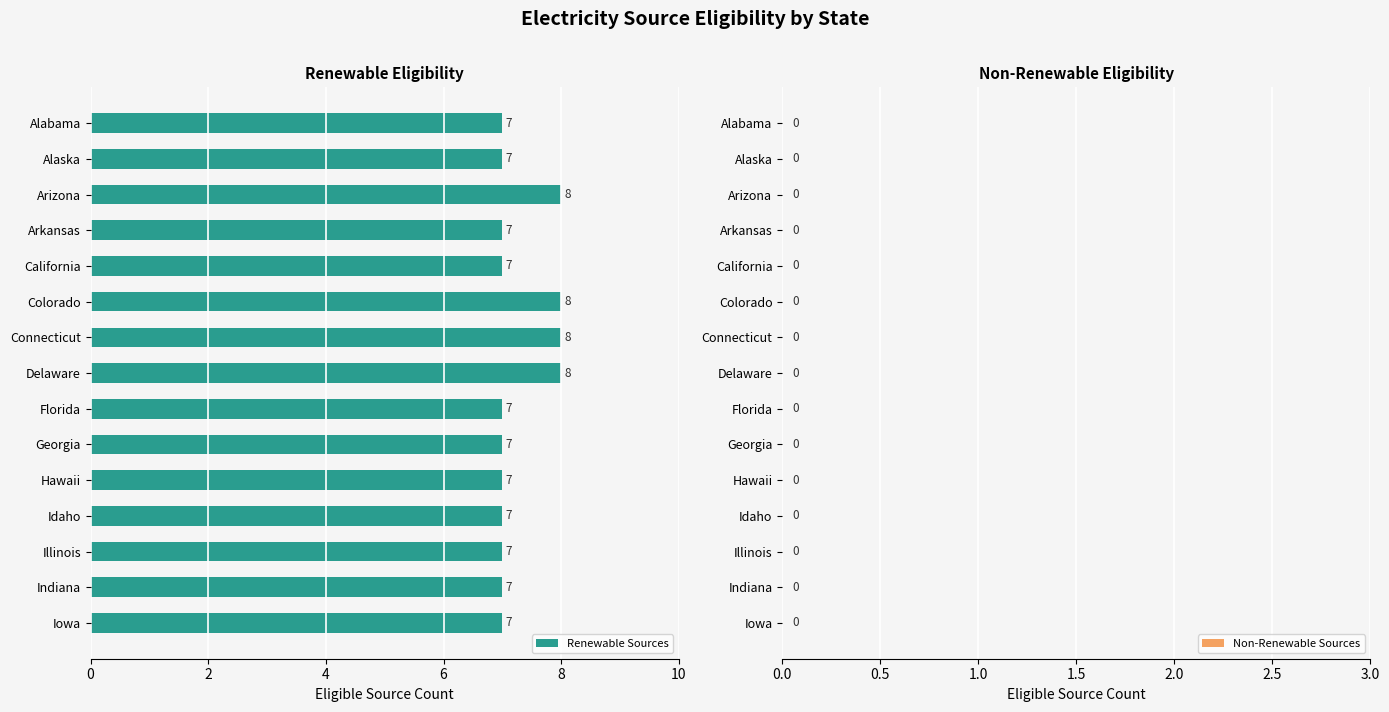

What is the greatest value displayed?

8